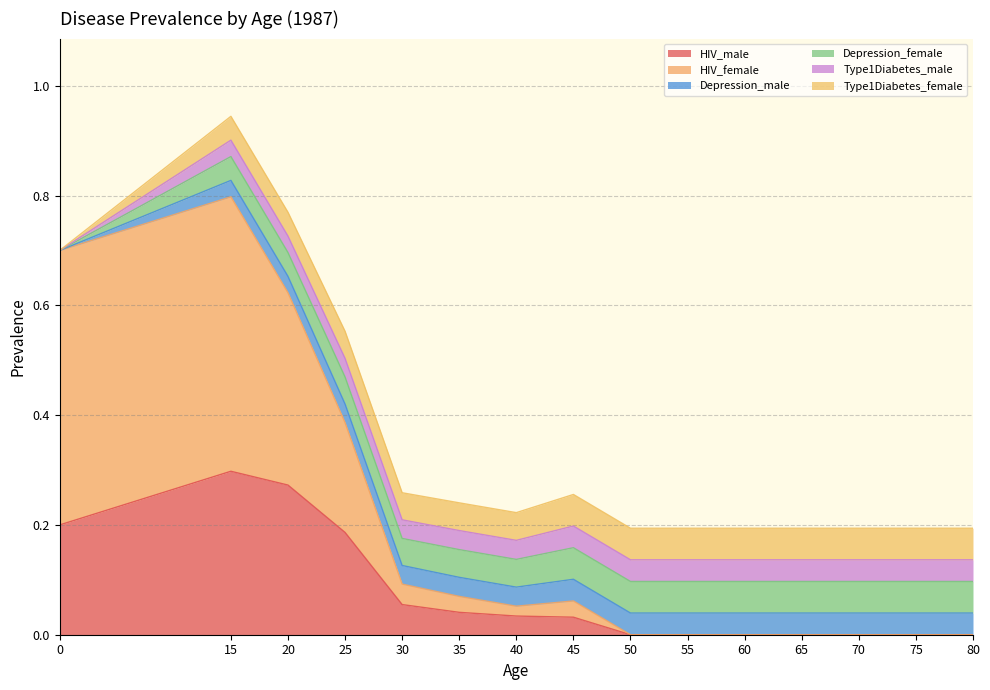

True or false: Depression_female and Type1Diabetes_female intersect in this chart.

False